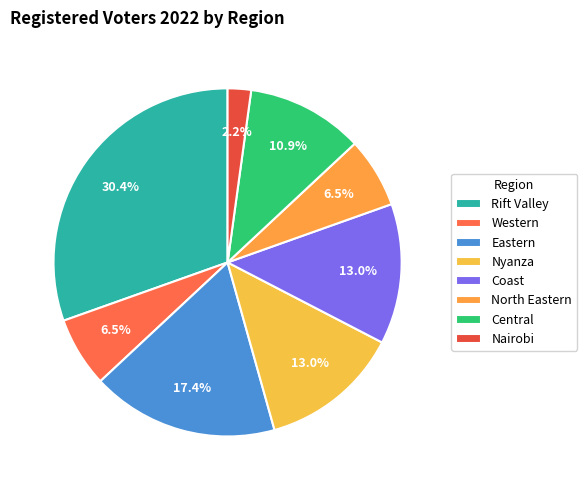

What percentage is NOT represented by Nyanza?

87.0%